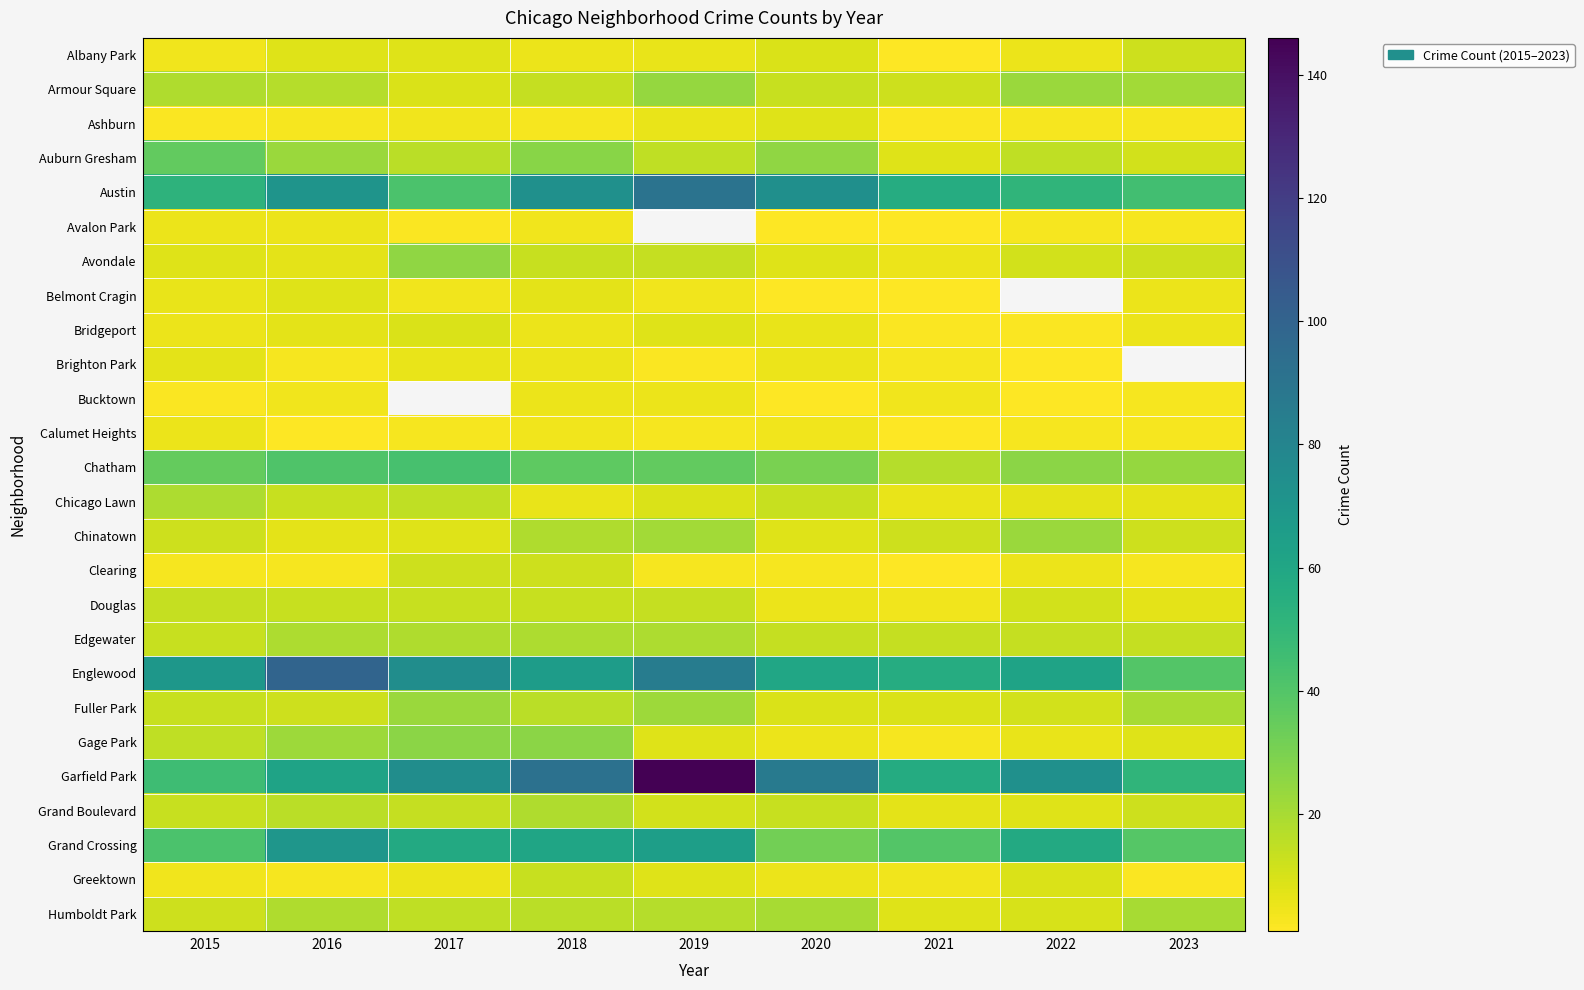

Which category has the lowest value in the Humboldt Park series?

2021